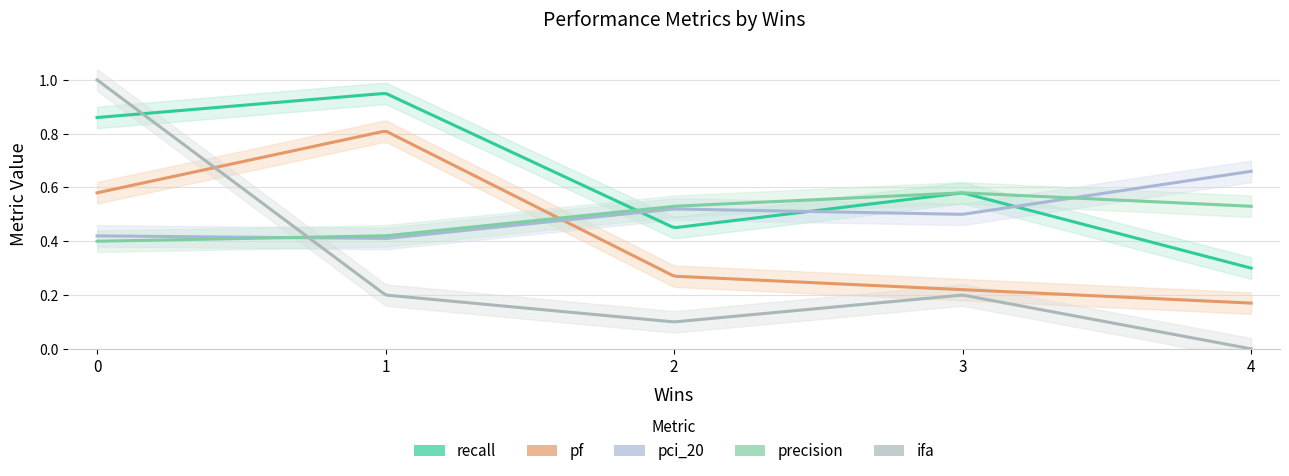

Rank the series at decidr.csv from highest to lowest value.

recall, pf, precision, pci_20, ifa